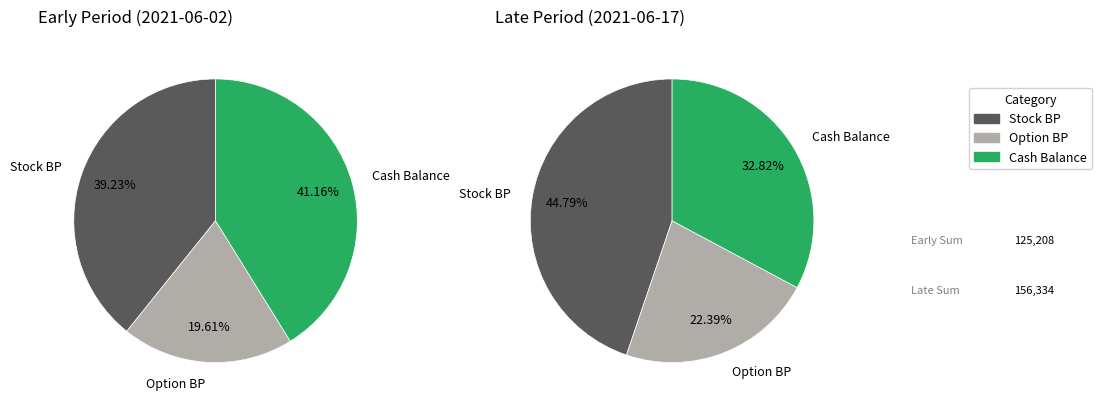

Is there a majority slice in this chart?

No